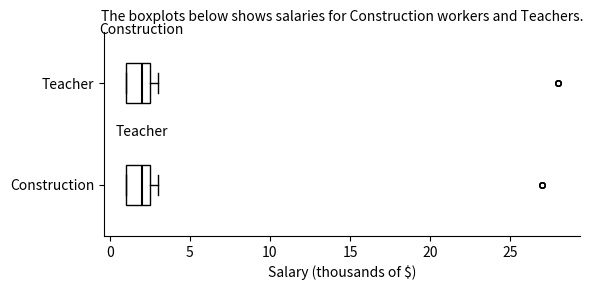

Reading bottom to top, transcribe this box plot: for each box, give where its median line is, the range the box spans, and where its two whiskers end, as read against the x-axis. The values are not printed on the chart, so give them approximately, as read against the axis.

Construction: median 2.0, box 1.0 to 2.5, whiskers 1.0 to 3.0
Teacher: median 2.0, box 1.0 to 2.5, whiskers 1.0 to 3.0